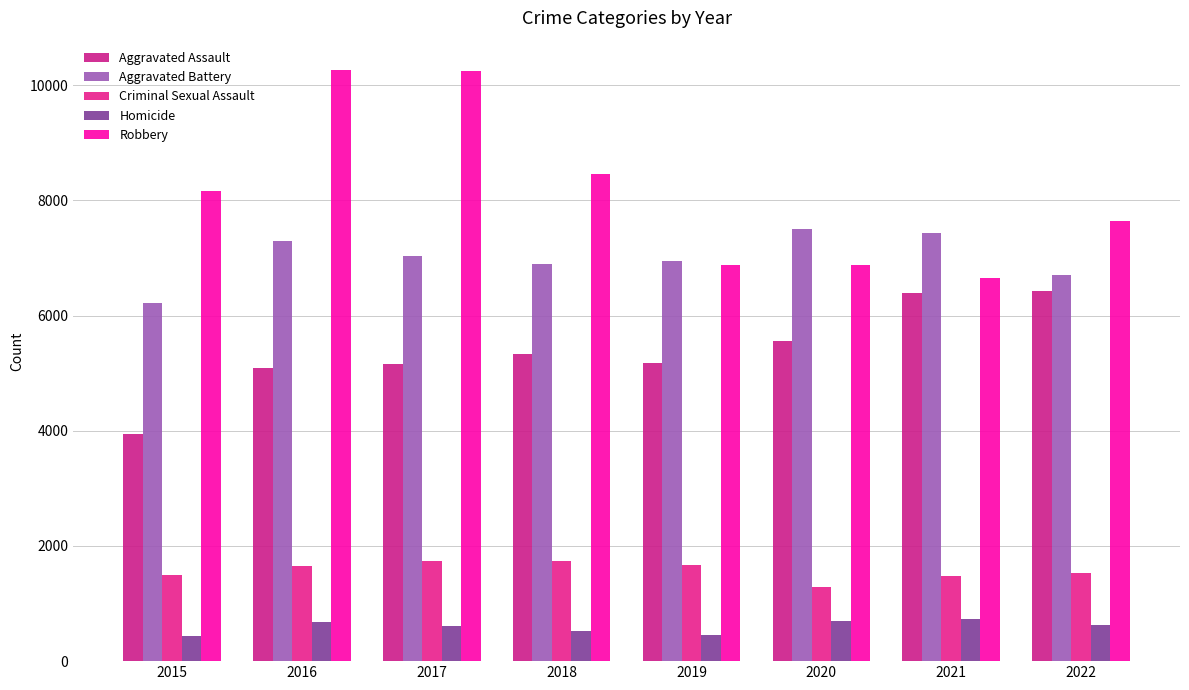

True or false: Criminal Sexual Assault has a value of 709 at 2021.

False